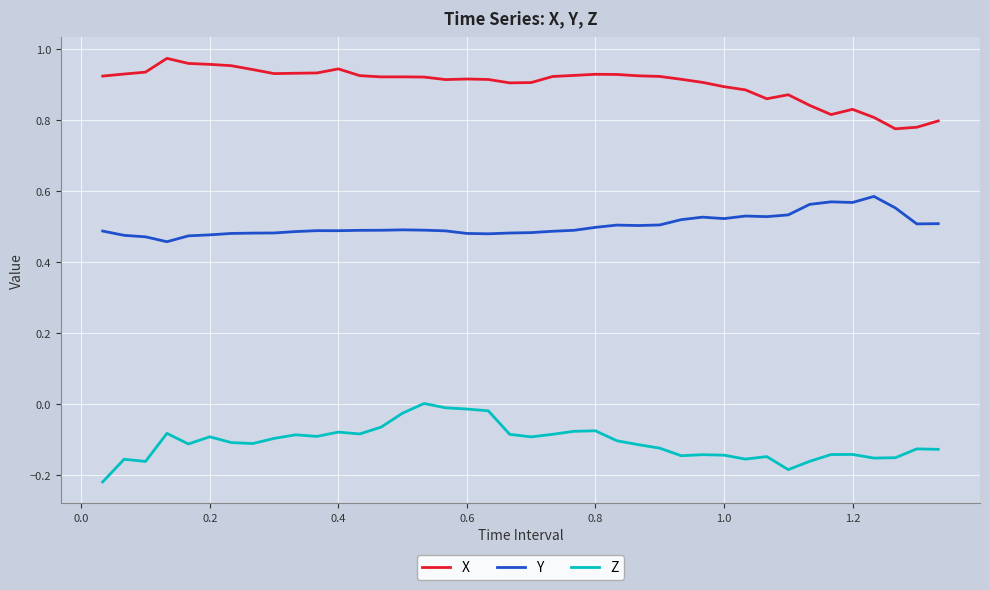

Which series has the largest total across all categories?

X